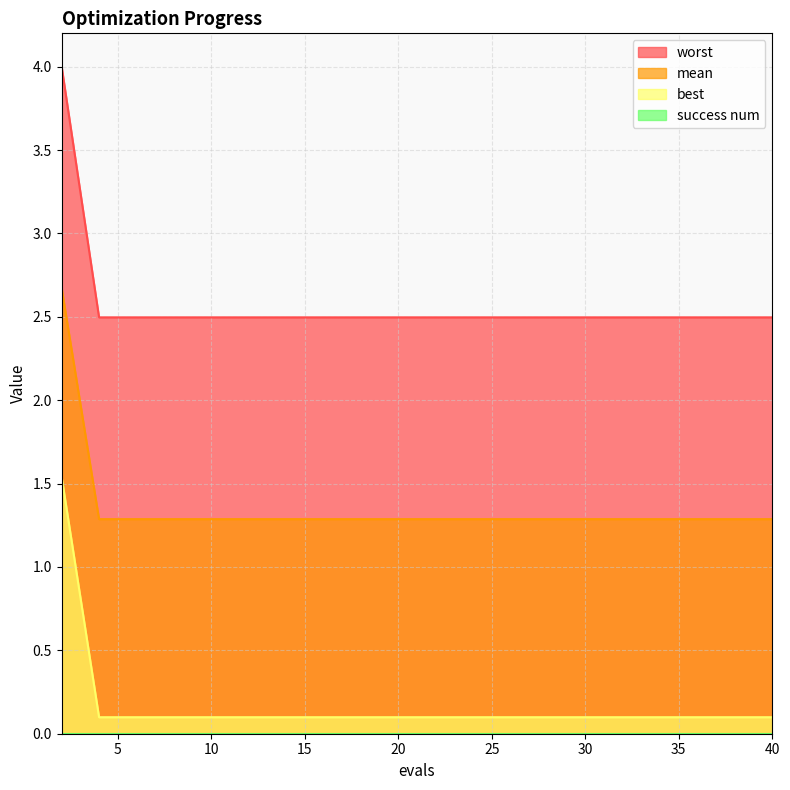

What is the sum of all mean values?

27.1